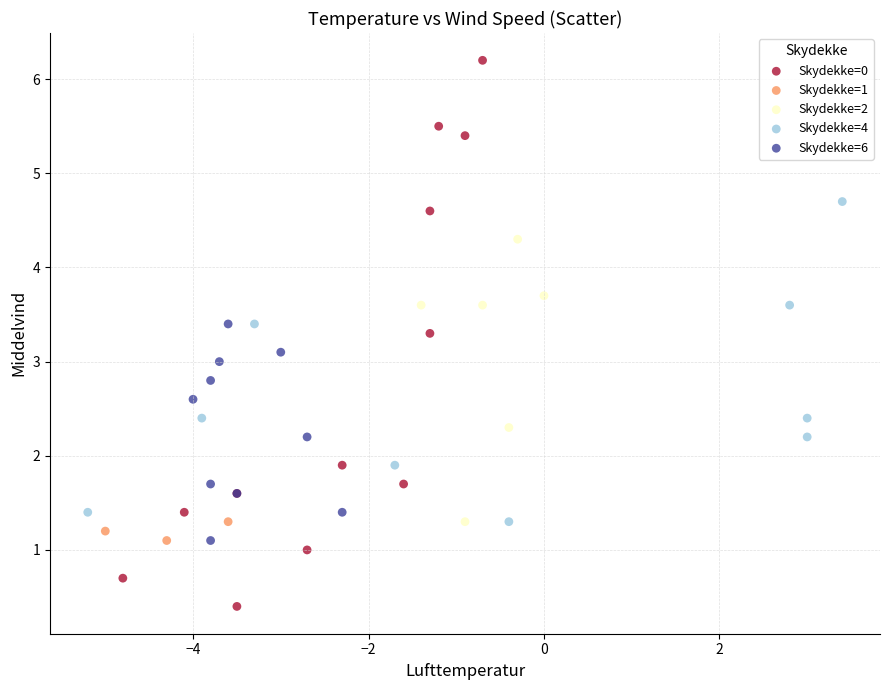

Which series has the largest Y range (max minus min)?

Skydekke=0